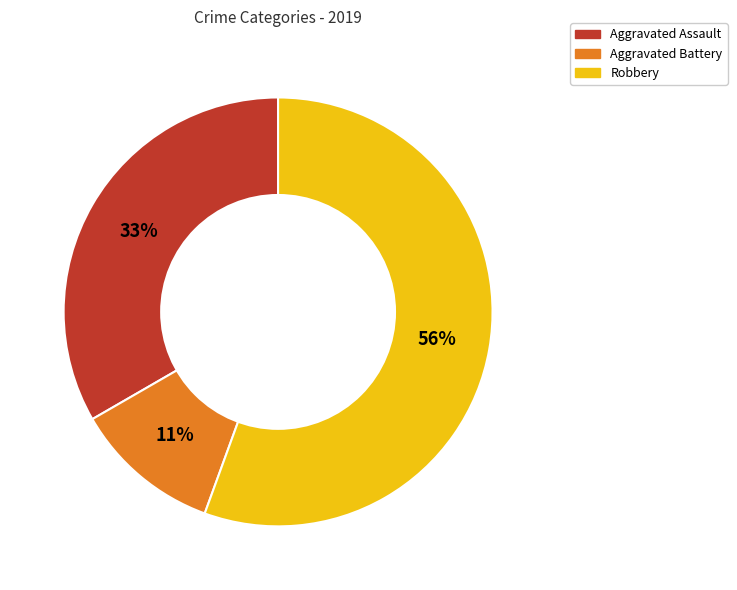

Is there any slice that represents more than half of the pie?

Yes